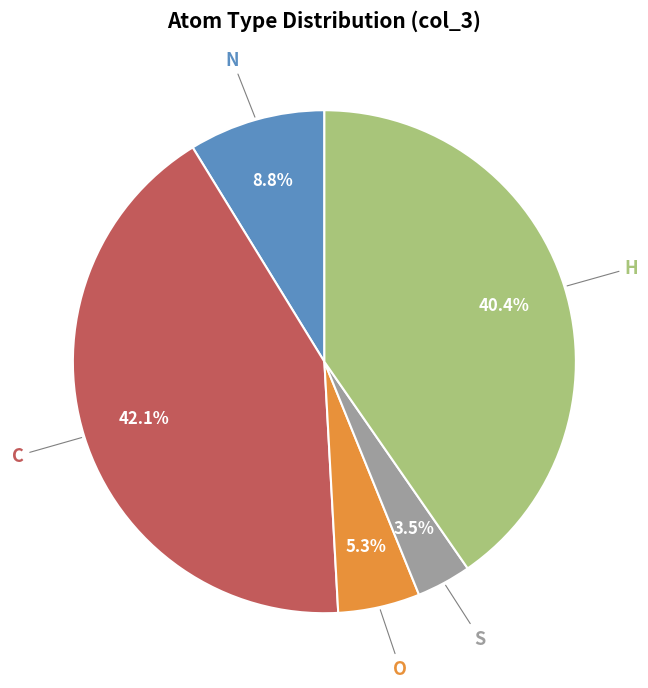

True or false: O accounts for 19% of the total.

False